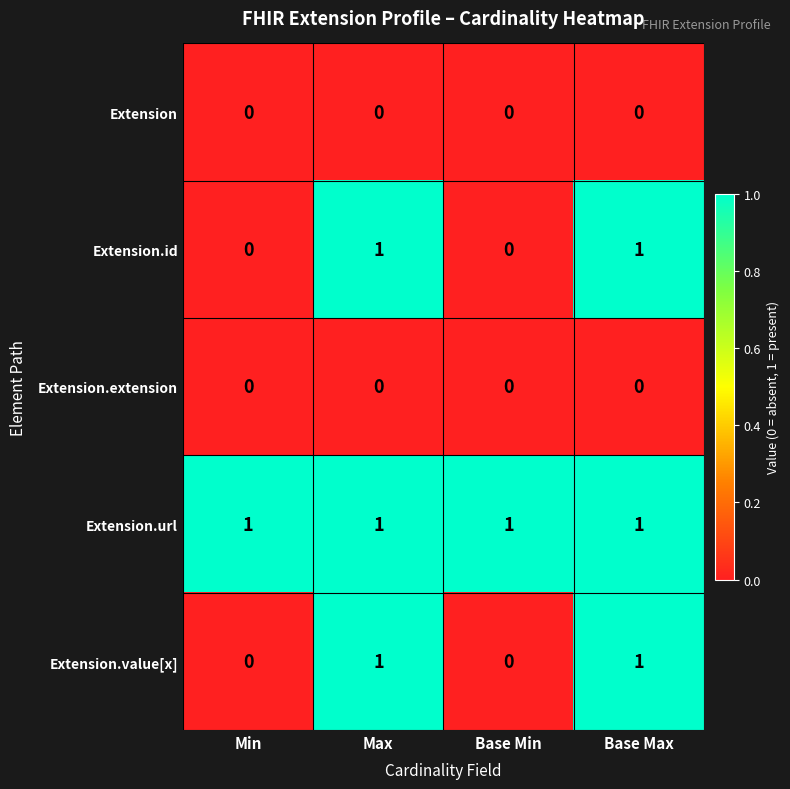

Which series has the largest total across all categories?

Extension.url